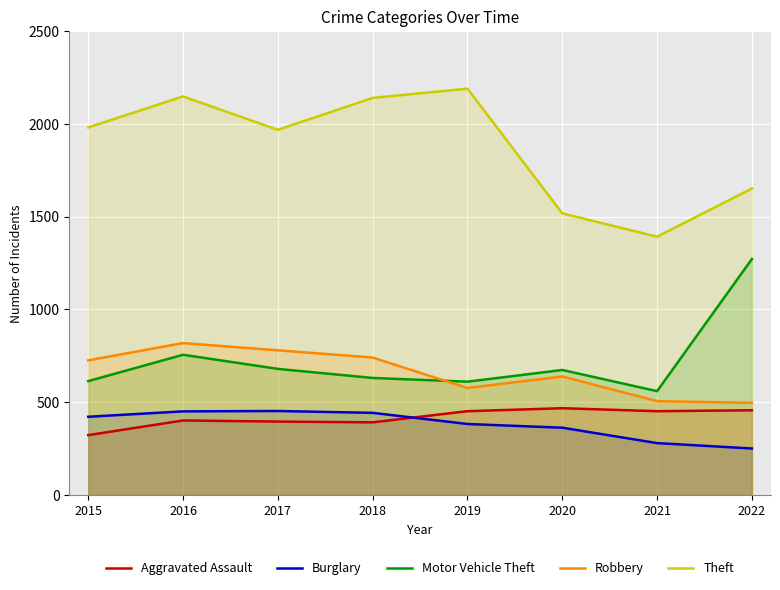

Which series has the largest range (max minus min)?

Theft